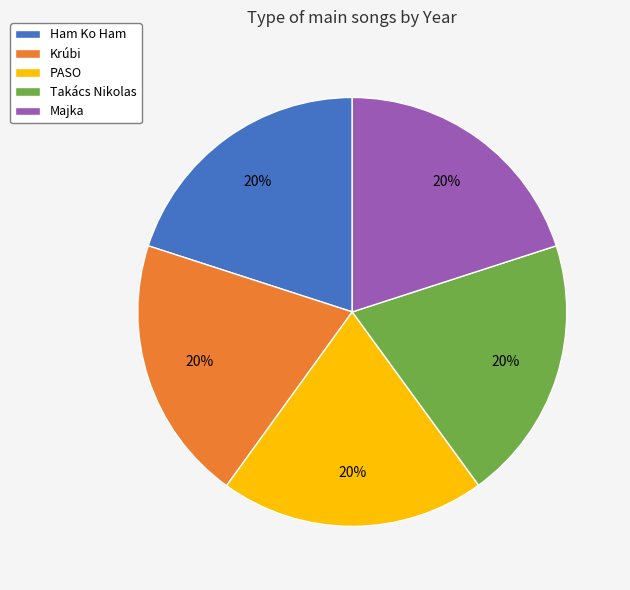

Approximately how many times larger is the value at Ham Ko Ham compared to PASO?

1.0